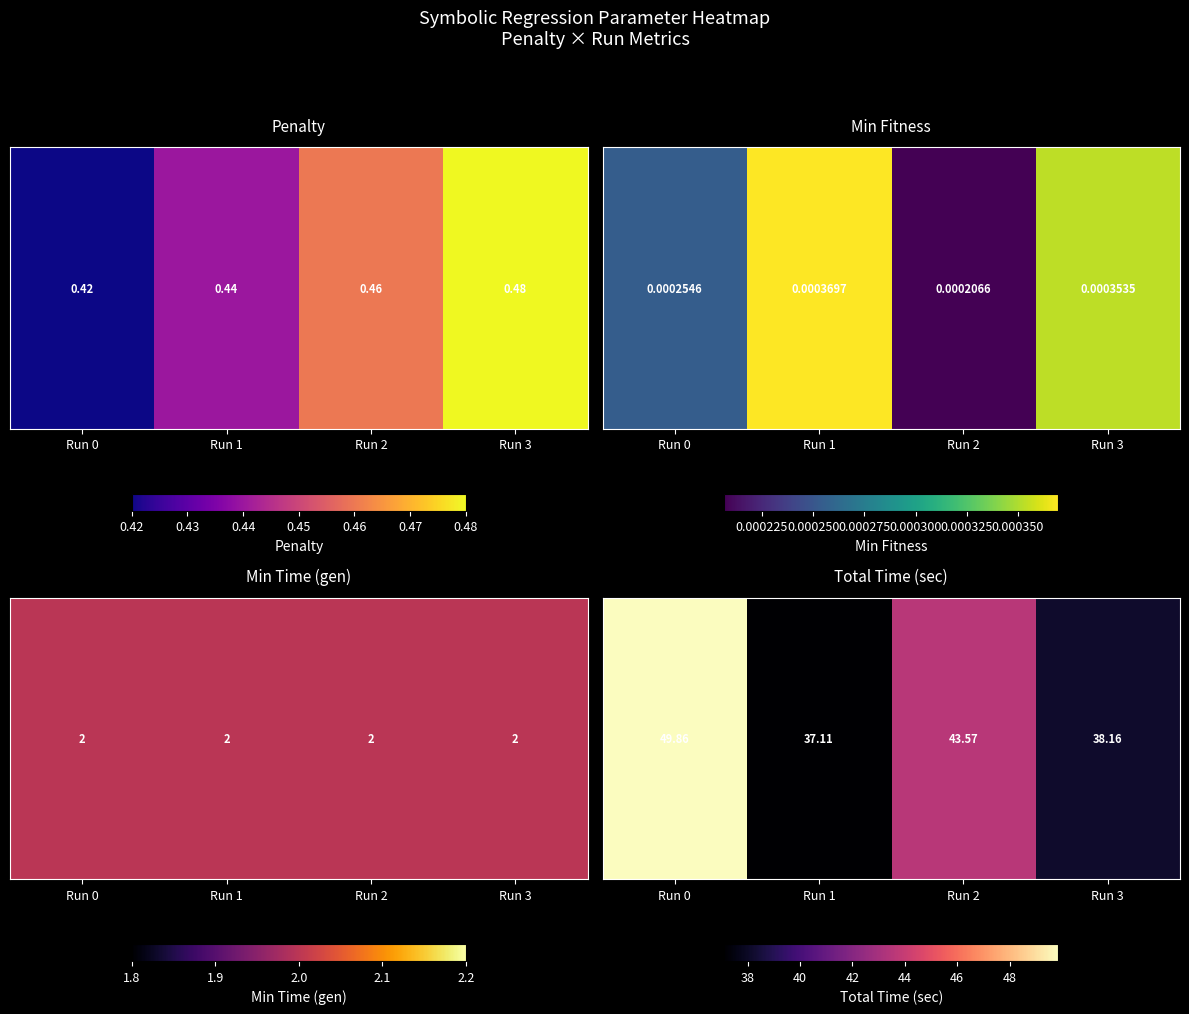

True or false: the data shows 14.7 at Run 2.

False